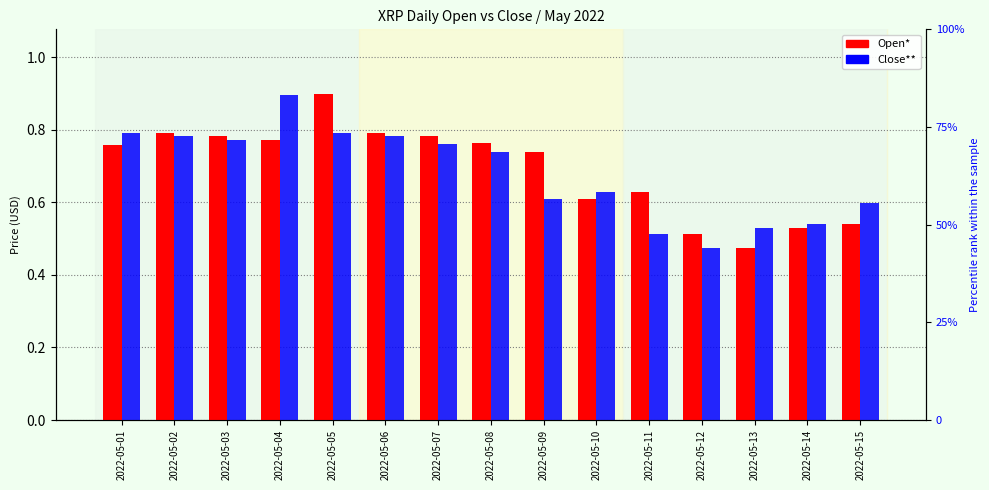

What is the maximum value shown in the chart?

0.9